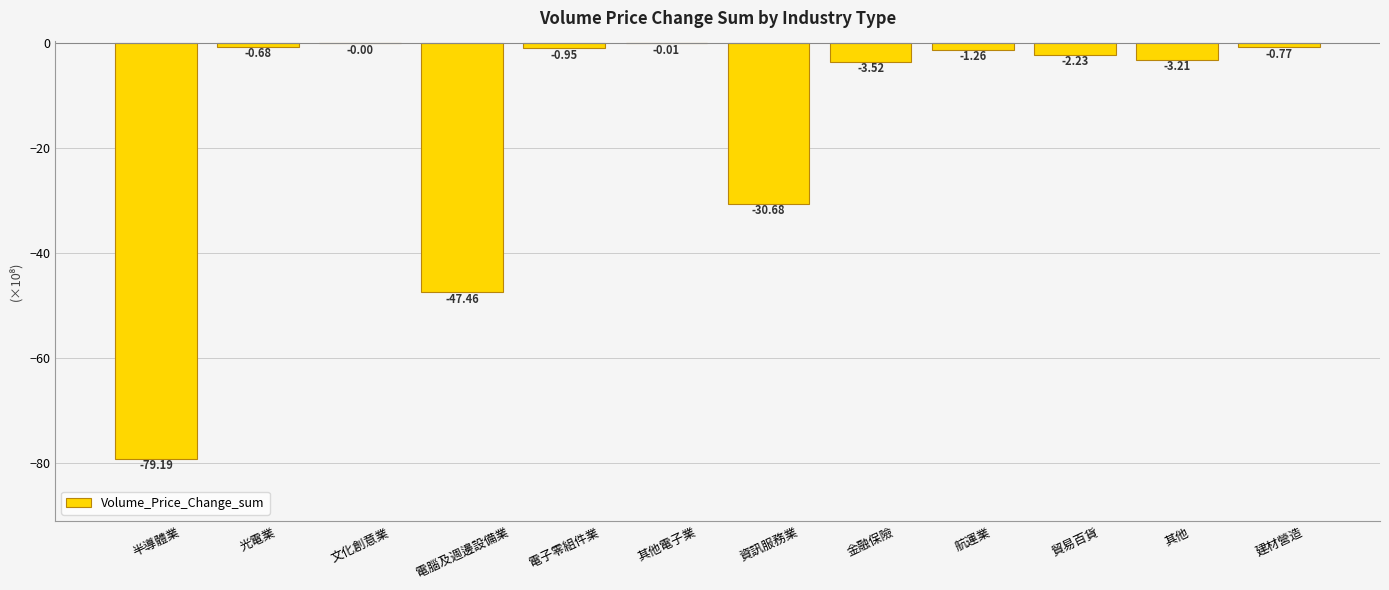

Are the bars grouped side by side (vs. stacked)?

No